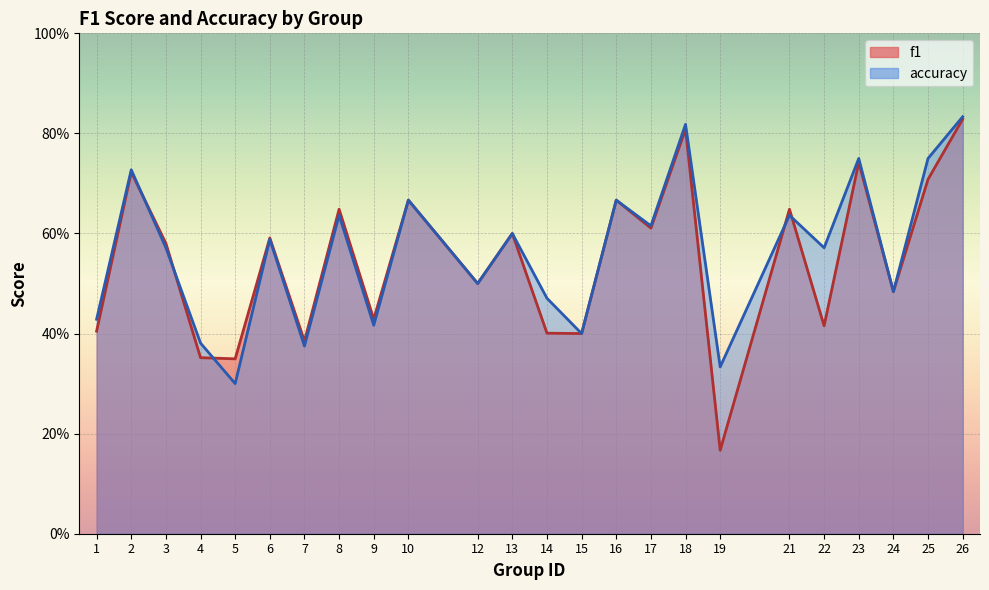

How many lines are shown in the chart?

2